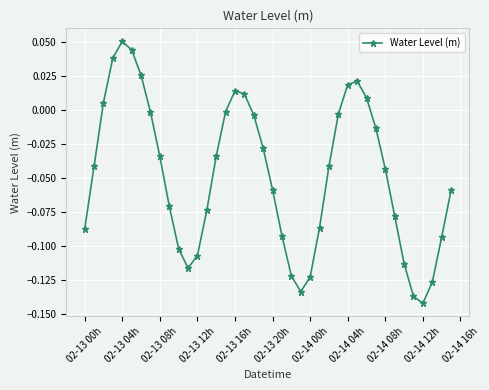

How many interior local valleys (lower than both neighbors) does the data have?

3